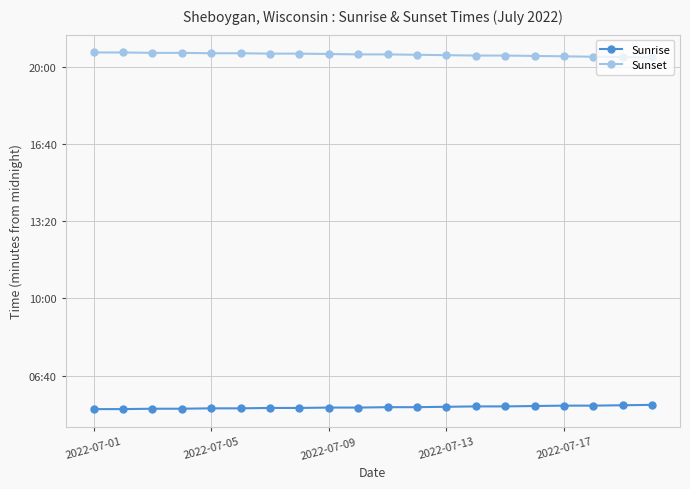

Is this an area chart (filled region under the line)?

No